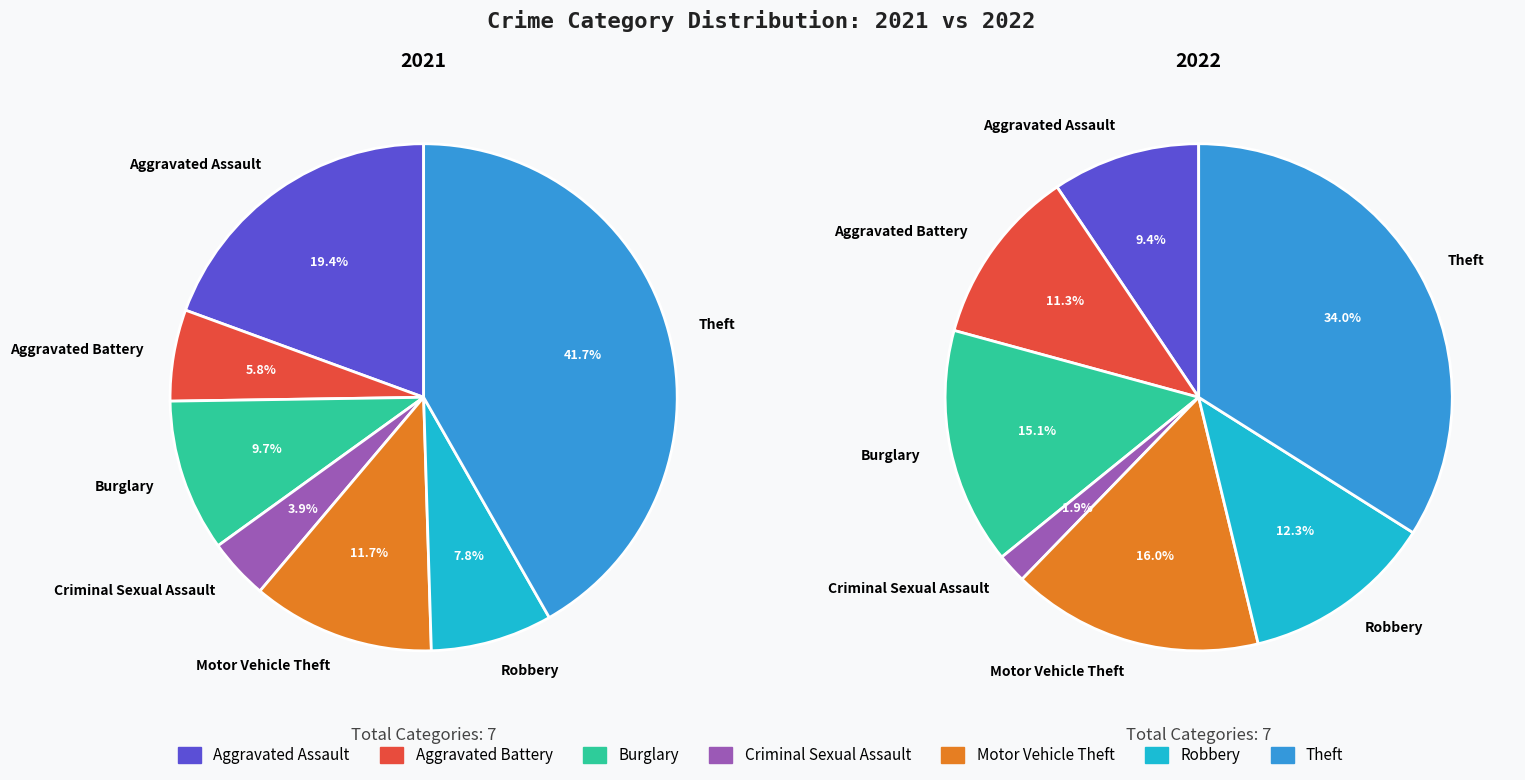

How many slices are in this pie chart?

7